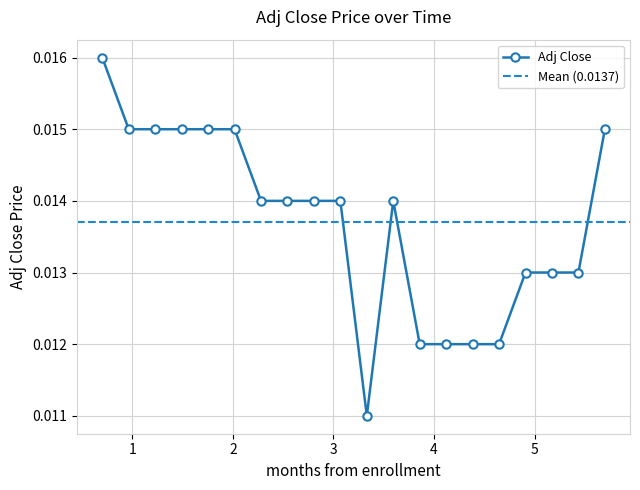

How many Adj Close values are between 0 and 1?

20